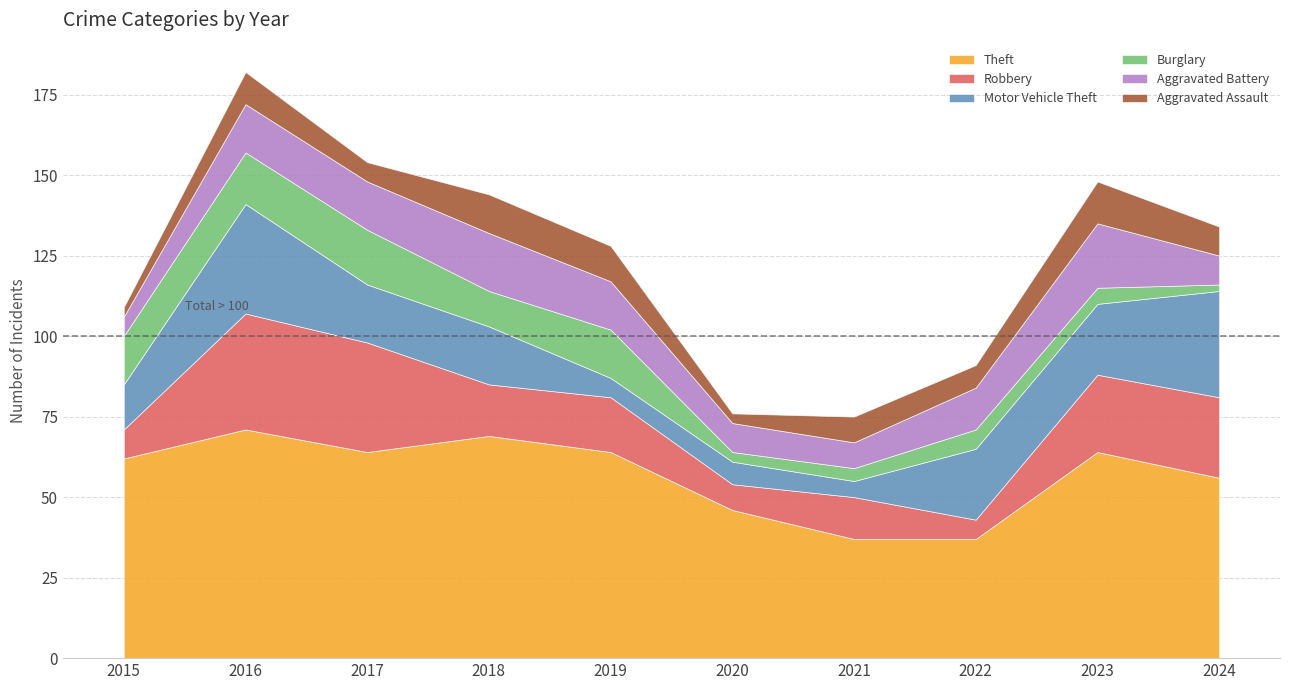

What is the difference between the maximum and minimum values in the Theft series?

34